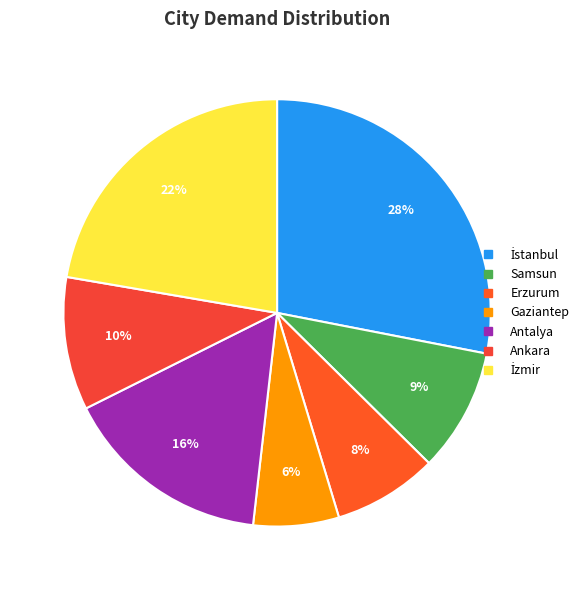

To the nearest percent, what percentage of the pie is Ankara?

10%